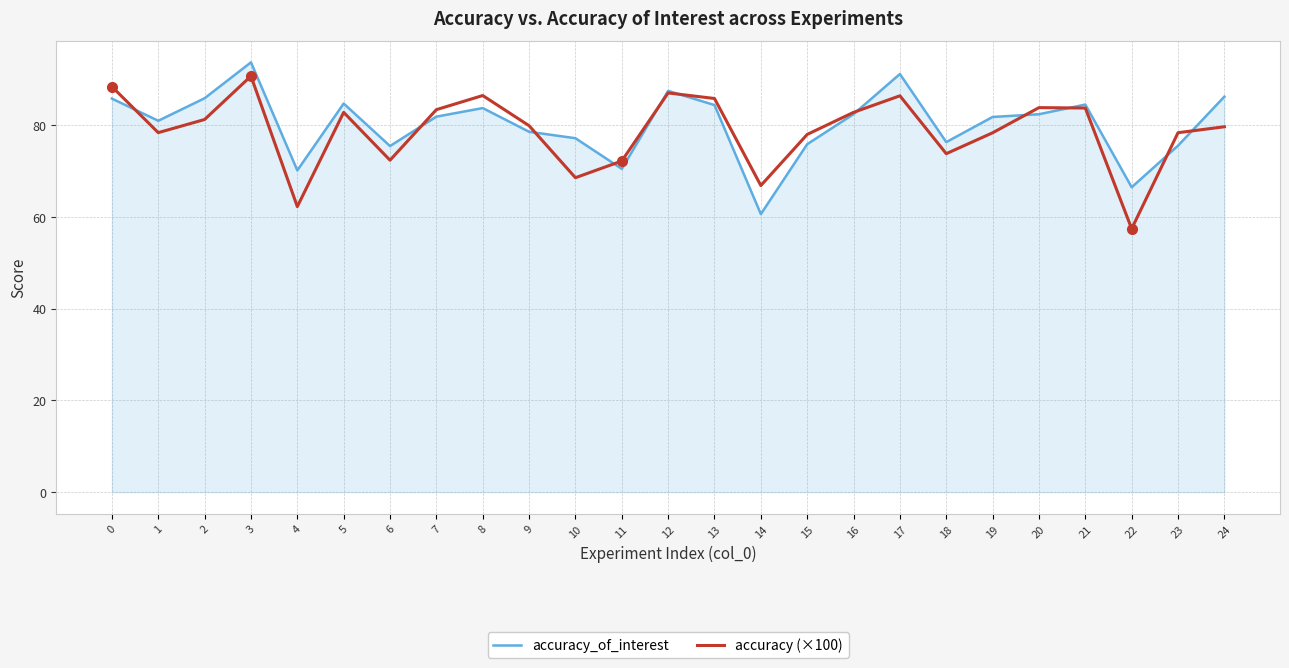

The value of accuracy (×100) at 2 is 81.2. True or false?

True